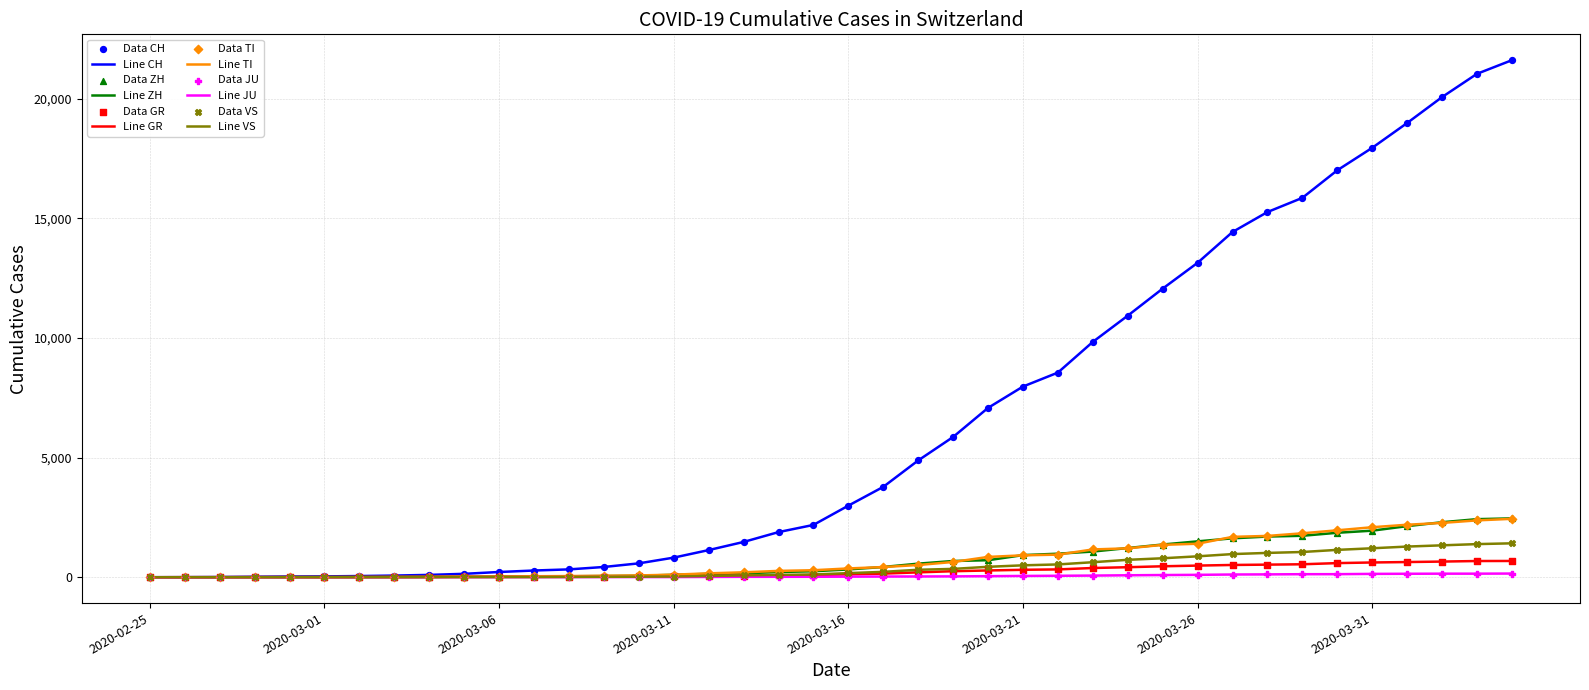

Which series has the widest spread of values?

Line CH